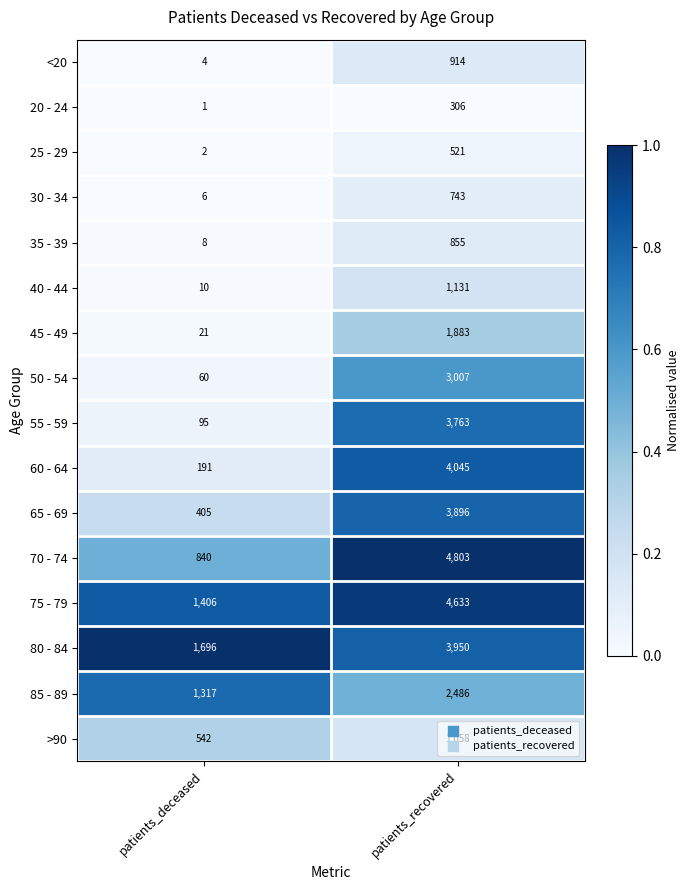

What is the minimum value for <20?

4